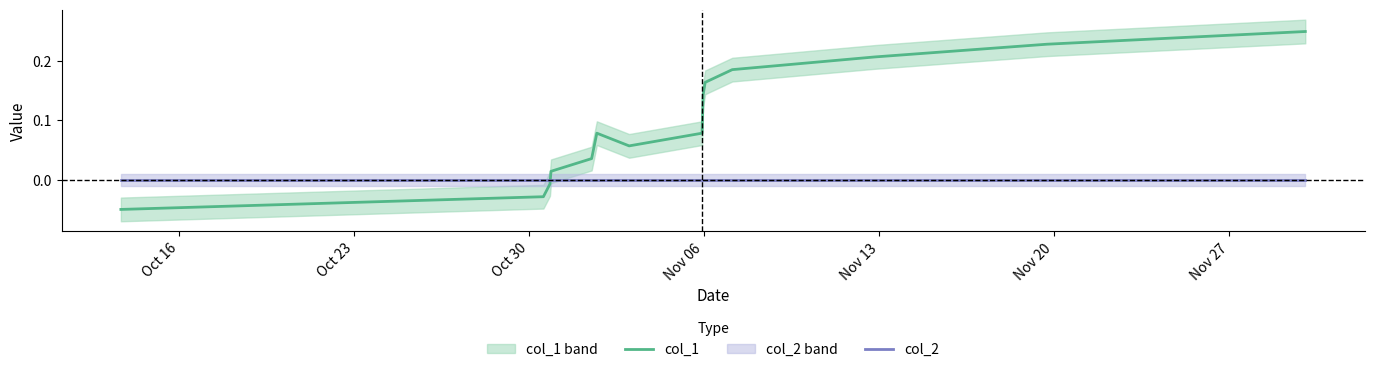

At how many categories does at least one series exceed 0?

11